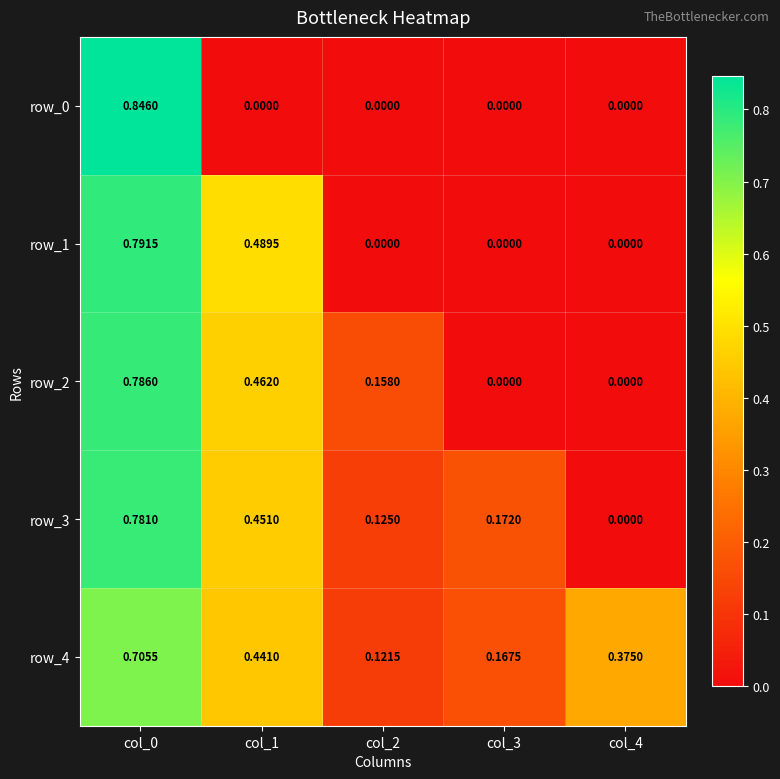

What is the average value of the row_3 series?

0.3